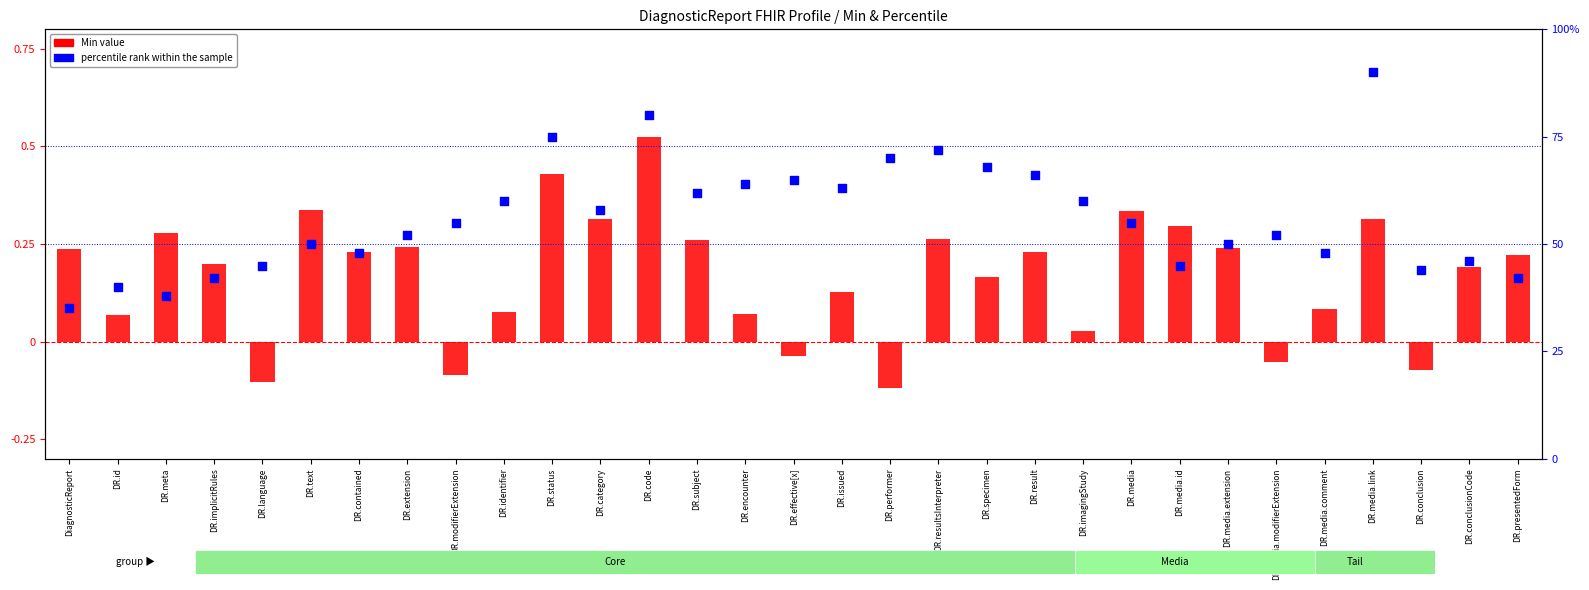

What are all the series names shown in the legend?

Min value, percentile rank within the sample